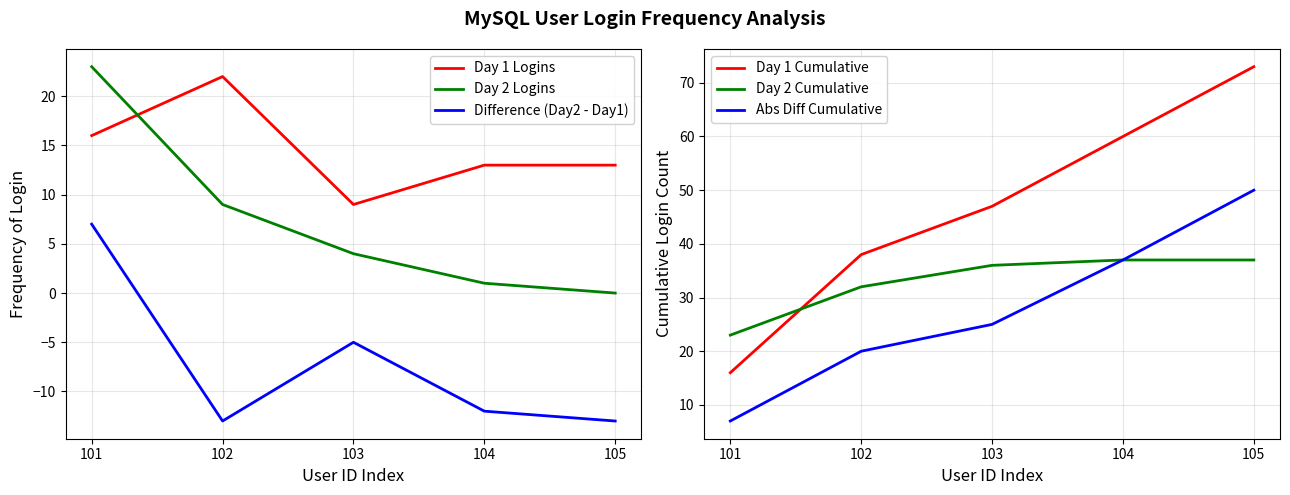

Reading right to left, list all the values displayed in this chart.

Day 1 Logins: 105=13	104=13	103=9	102=22	101=16
Day 2 Logins: 105=0	104=1	103=4	102=9	101=23
Difference (Day2 - Day1): 105=-13	104=-12	103=-5	102=-13	101=7
Day 1 Cumulative: 105=73	104=60	103=47	102=38	101=16
Day 2 Cumulative: 105=37	104=37	103=36	102=32	101=23
Abs Diff Cumulative: 105=50	104=37	103=25	102=20	101=7